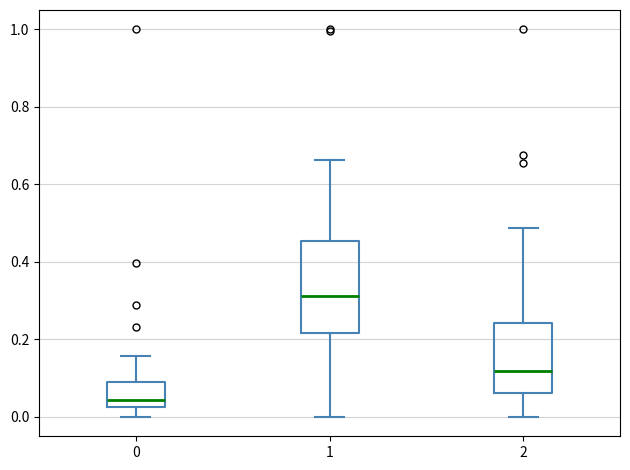

Which box is the tallest, from its lower edge to its upper edge?

1